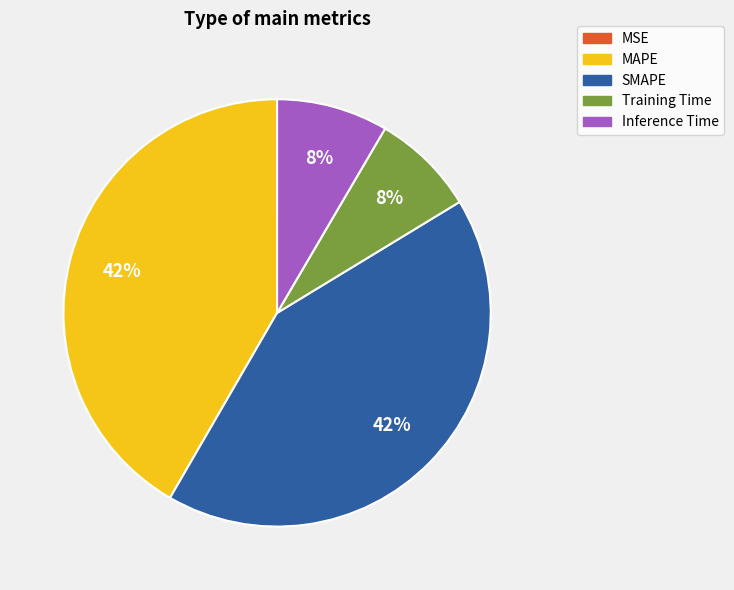

To the nearest percent, what percentage of the pie is Inference Time?

8%